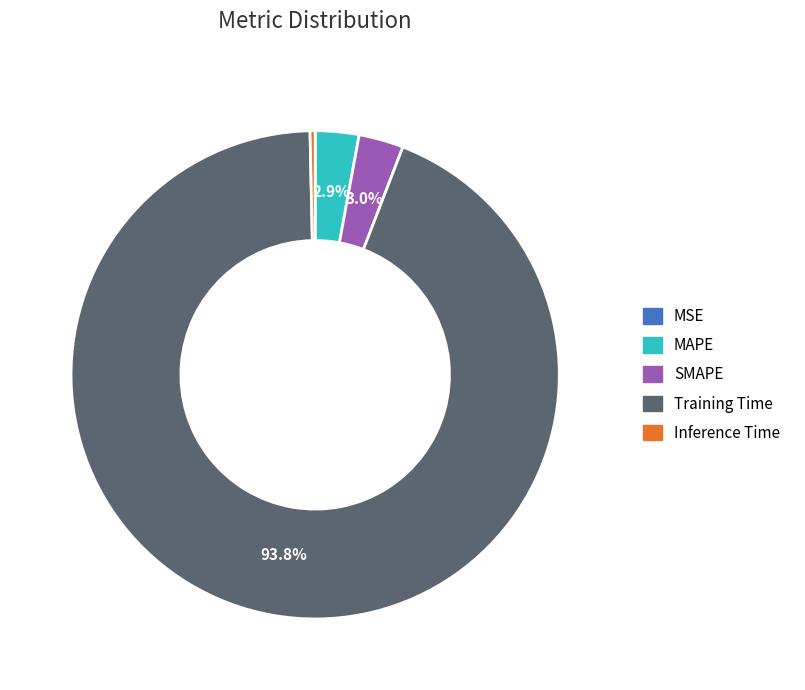

Between Inference Time and MAPE, which is larger?

MAPE